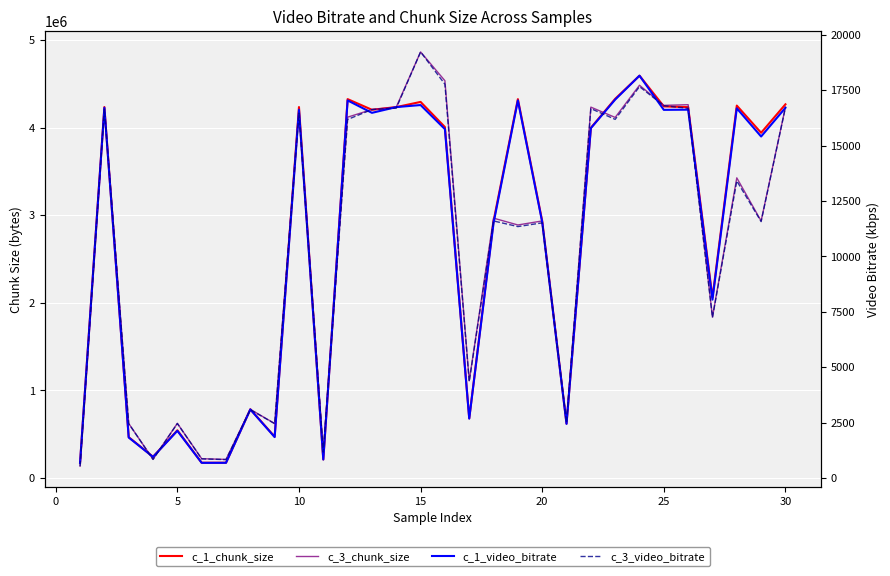

What is the average value of the c_1_video_bitrate series?

10506.1